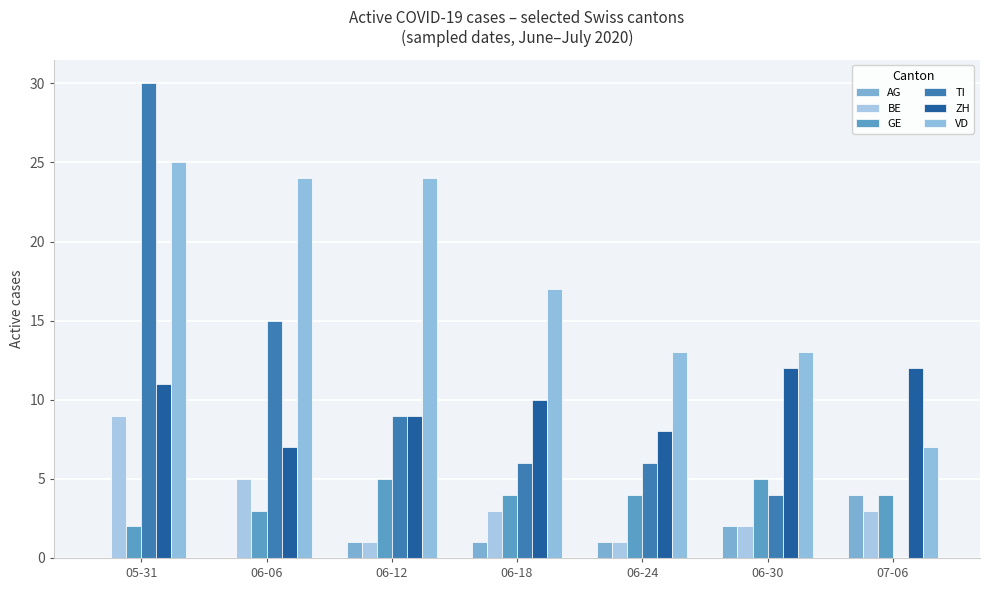

Reading right to left, list all the values displayed in this chart.

AG: 4	2	1	1	1	0	0
BE: 3	2	1	3	1	5	9
GE: 4	5	4	4	5	3	2
TI: 0	4	6	6	9	15	30
ZH: 12	12	8	10	9	7	11
VD: 7	13	13	17	24	24	25